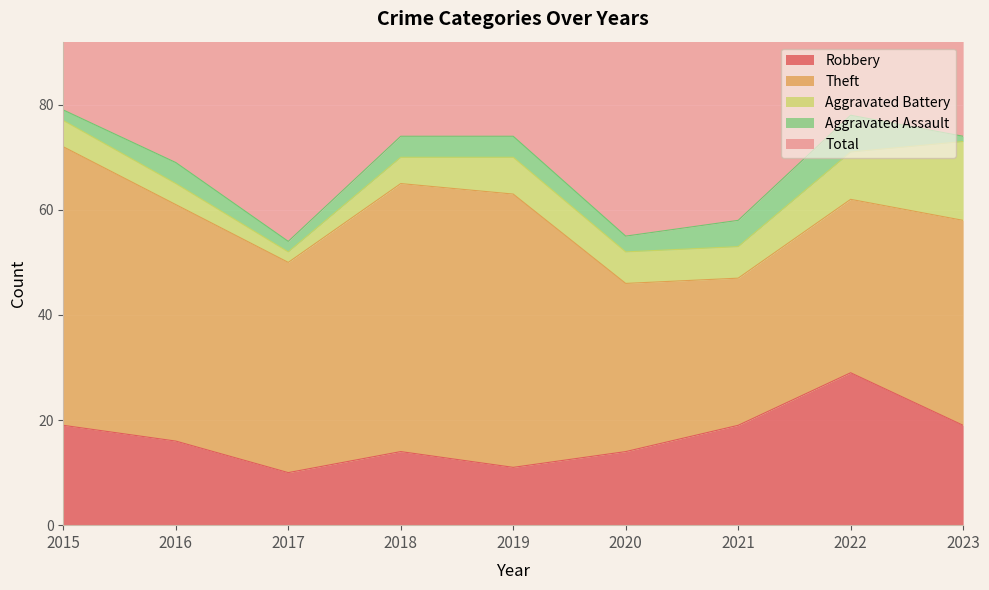

What is the difference between the highest and lowest values at 2021?

53